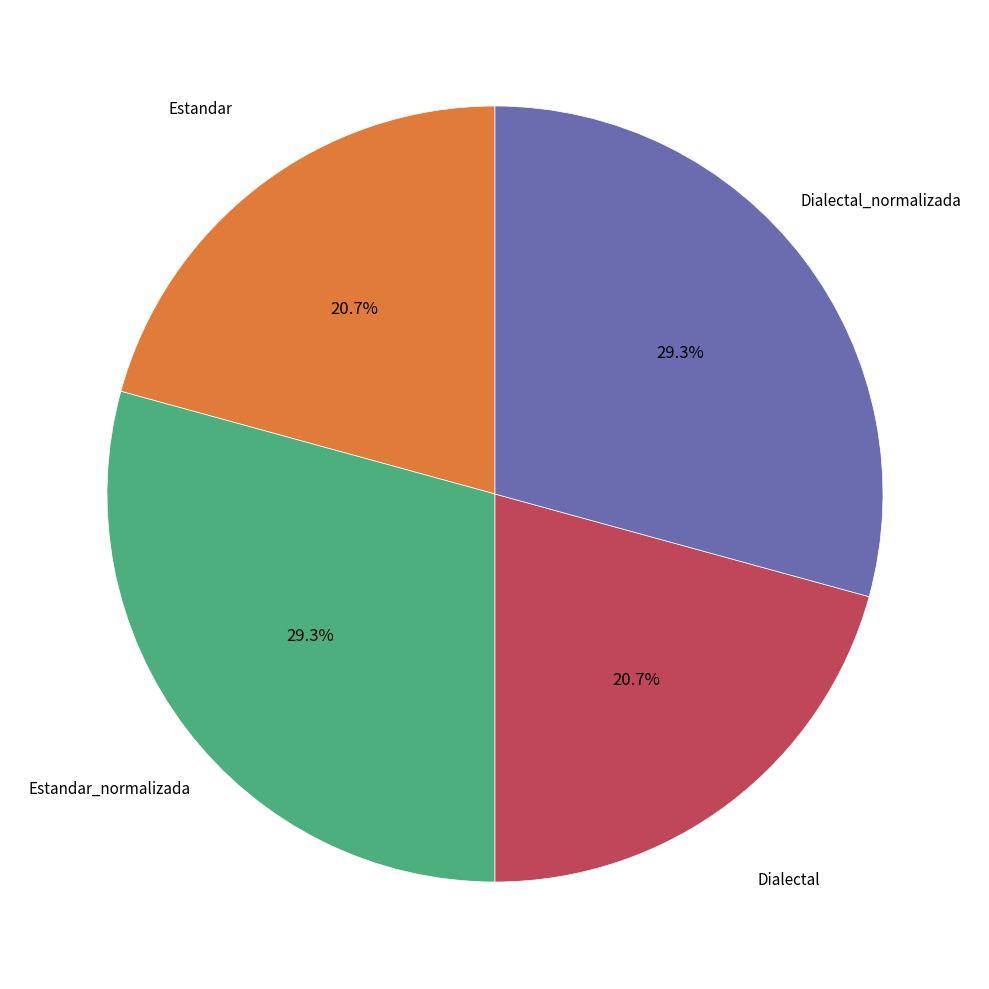

Does any single category account for the majority?

No